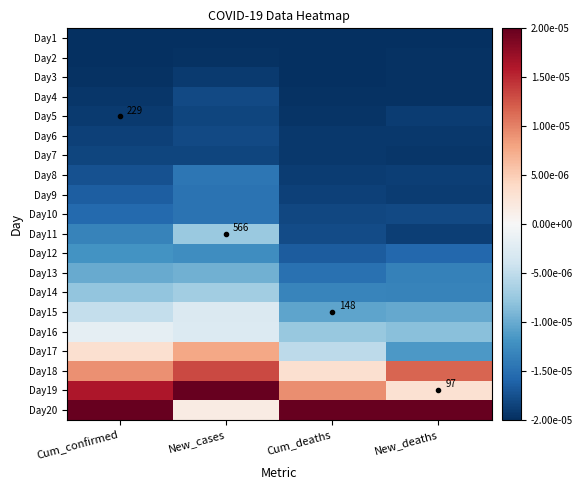

Which category has the lowest value in the Day17 series?

New_deaths